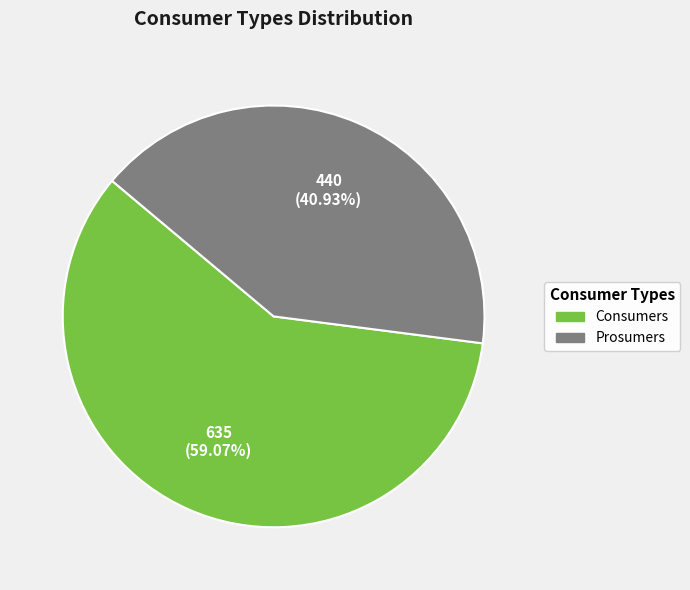

True or false: Consumers accounts for 59% of the total.

True